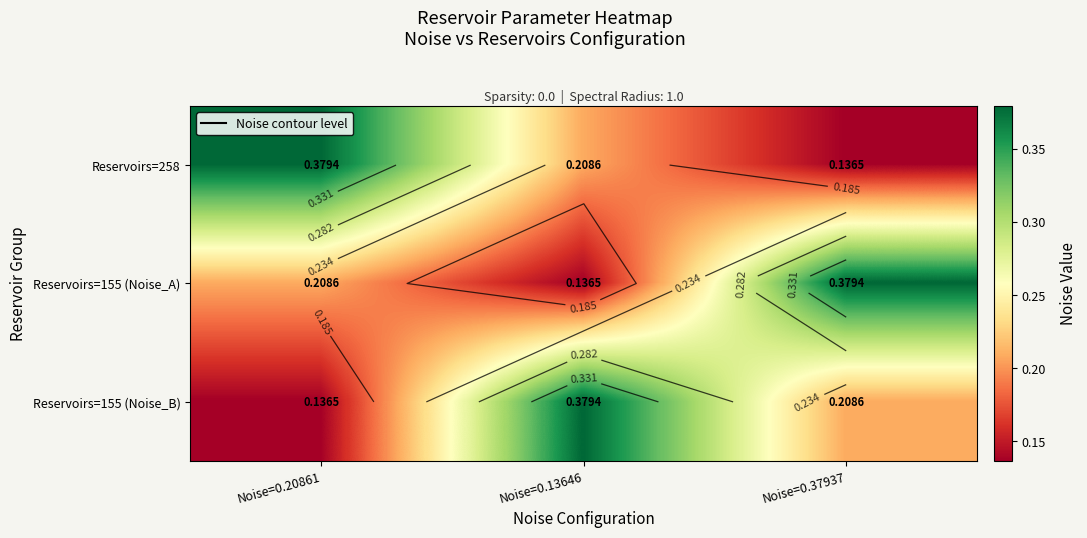

Is it true that Reservoirs=155 (Noise_A) equals 0.1 at Noise=0.37937?

False